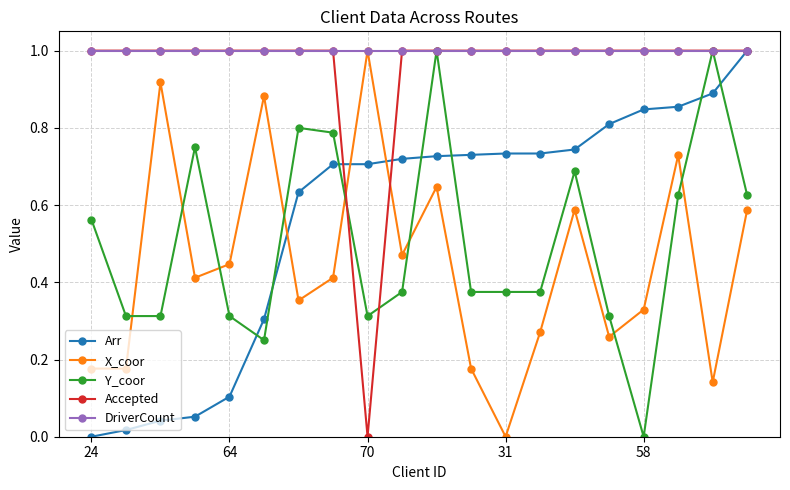

True or false: X_coor has more than 0 interior local peaks.

True